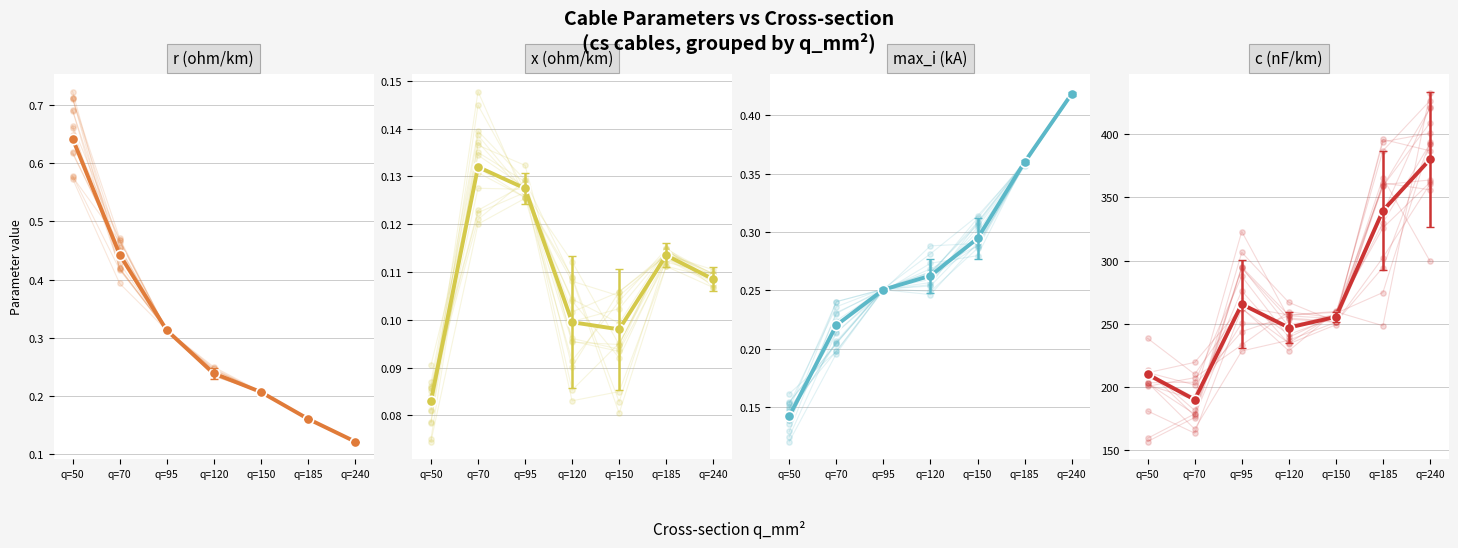

Which series reaches the minimum Y coordinate?

x_ohm_per_km